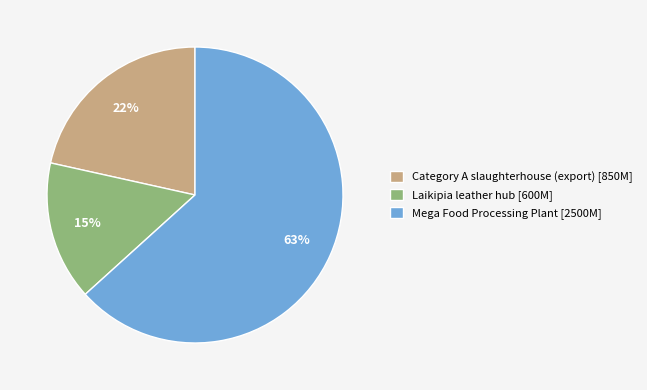

To the nearest percent, what percentage of the pie is Mega Food Processing Plant?

63%